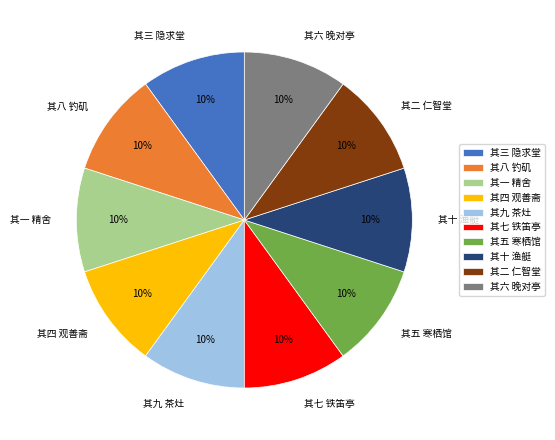

What is the ratio of the value at 其一 精舍 to the value at 其七 铁笛亭?

1.0